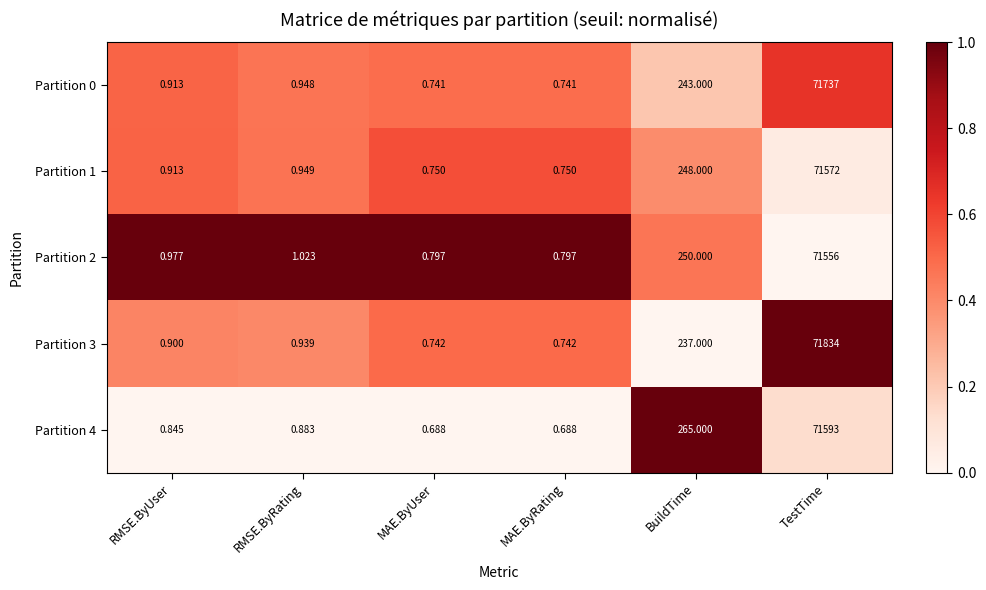

What is the difference between the highest and lowest values at TestTime?

278.0